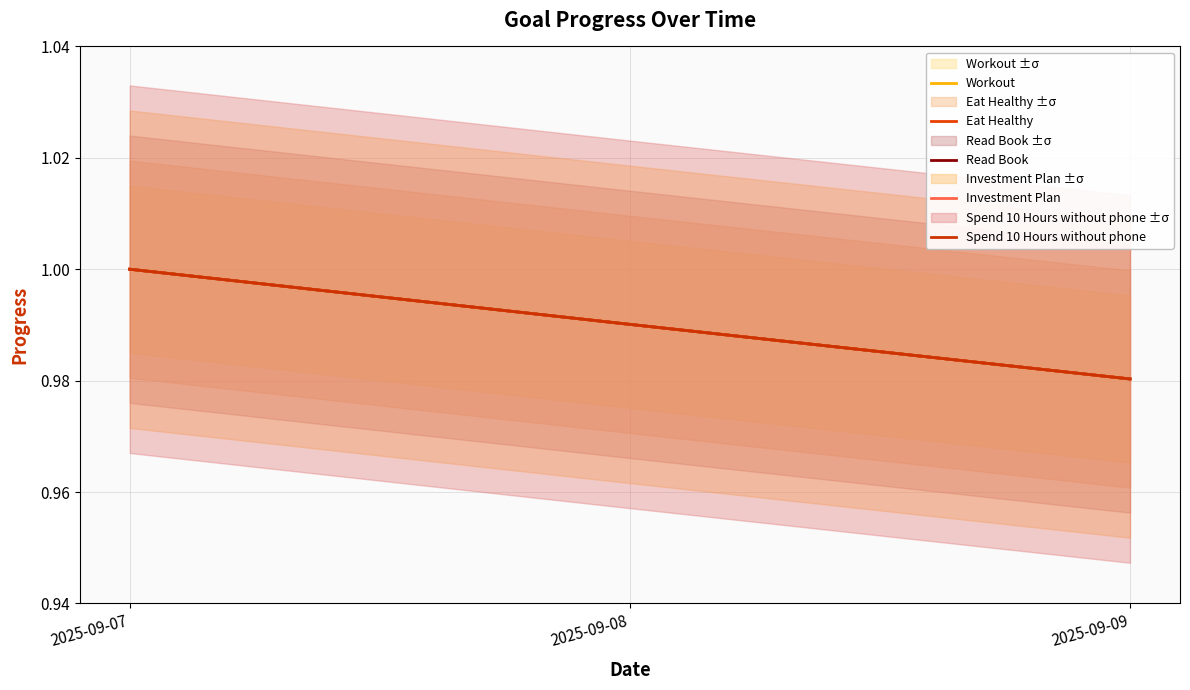

Which series has the largest total across all categories?

Workout